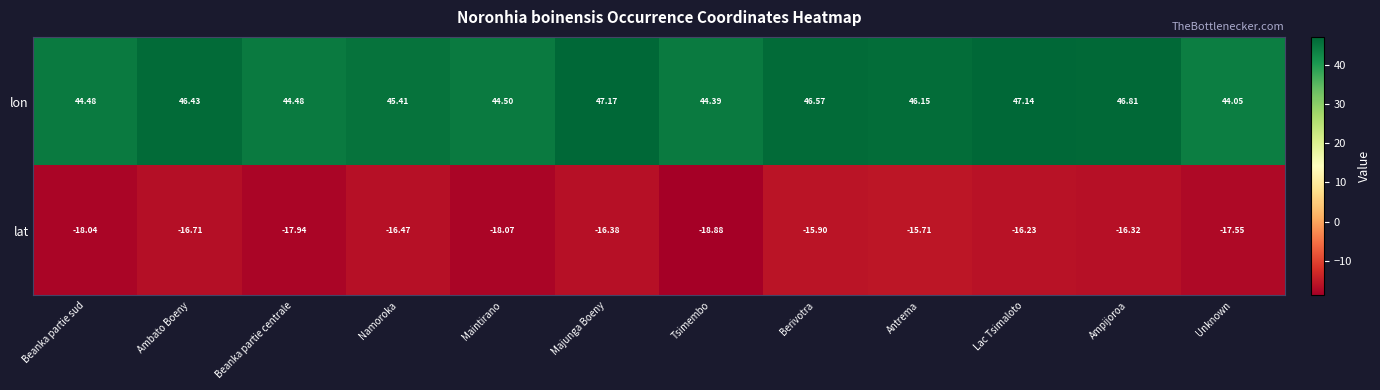

Rank the series at Unknown from lowest to highest value.

lat, lon